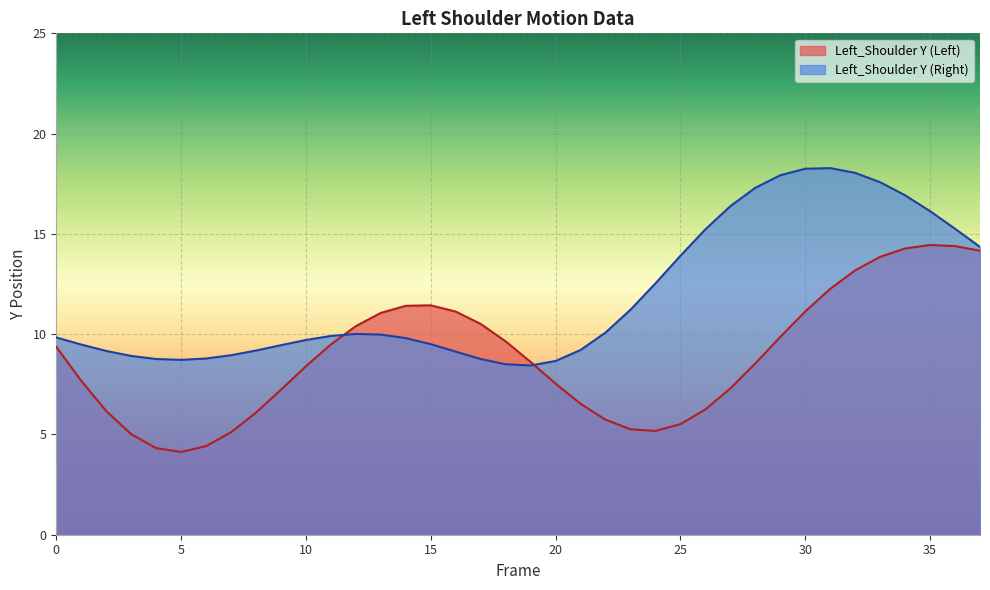

What is the total value across all series at 18?

18.1